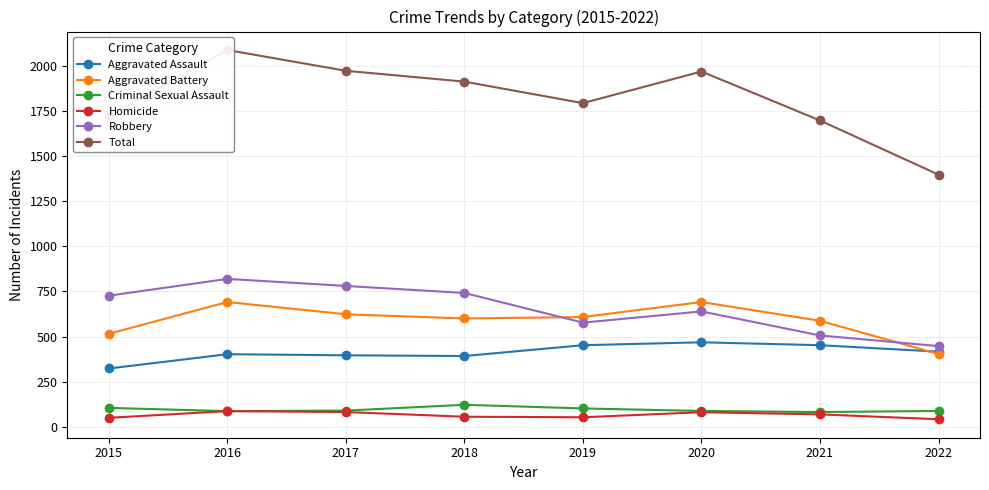

What is the difference between the Robbery values at 2018 and 2015?

15